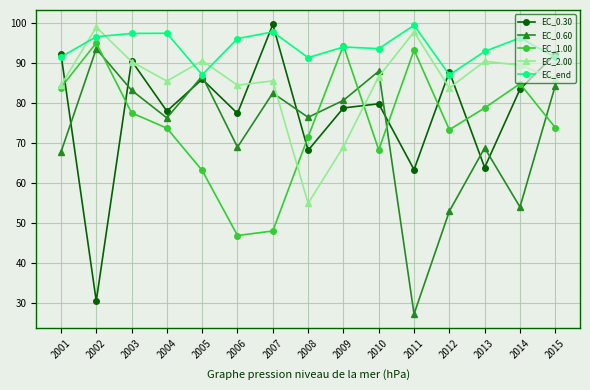

The value of EC_2.00 at 2007 is 59.0. True or false?

False